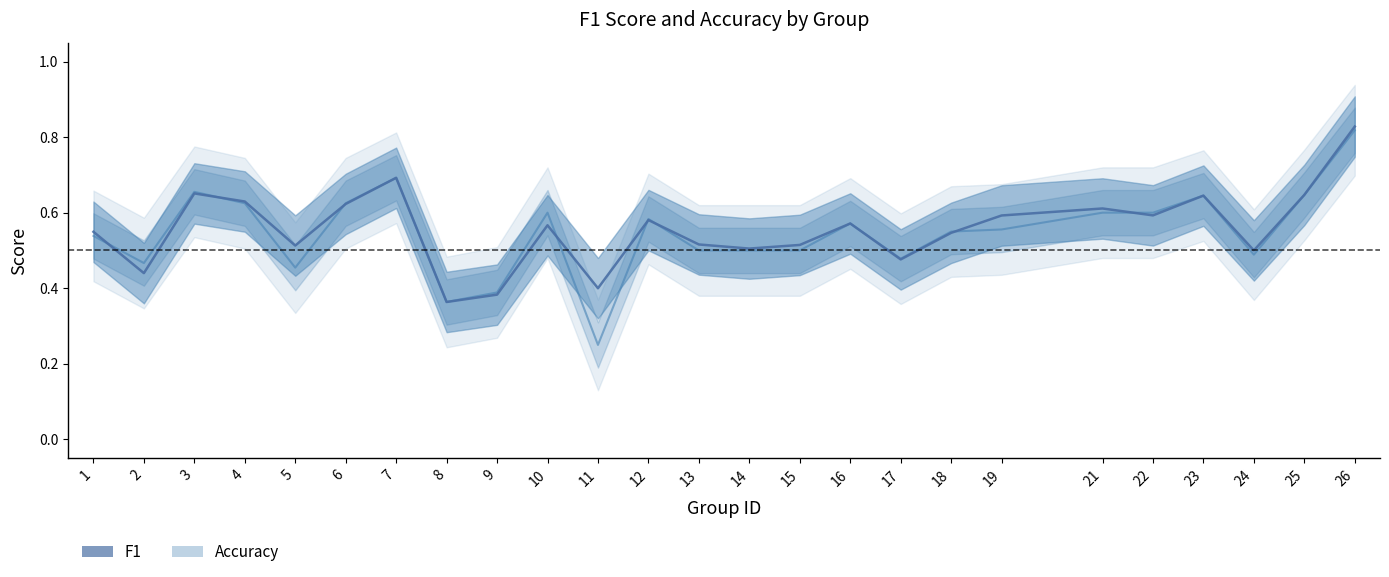

Which series changed the most between 14 and 15?

f1